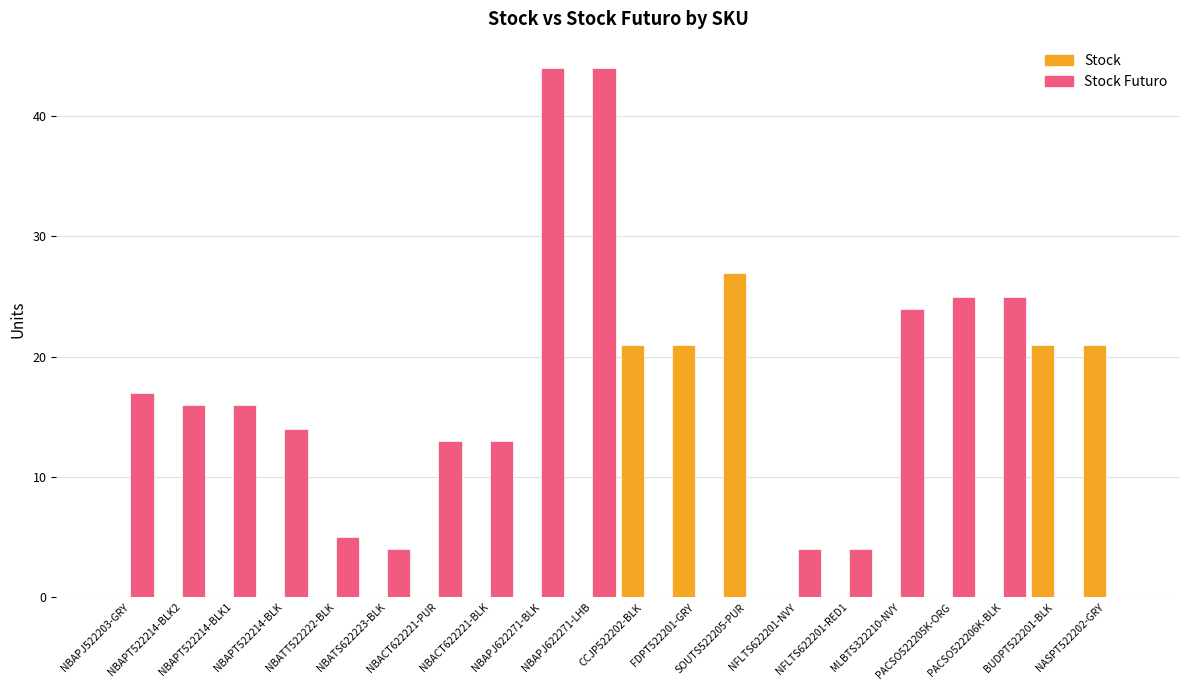

How many groups of bars are there?

20